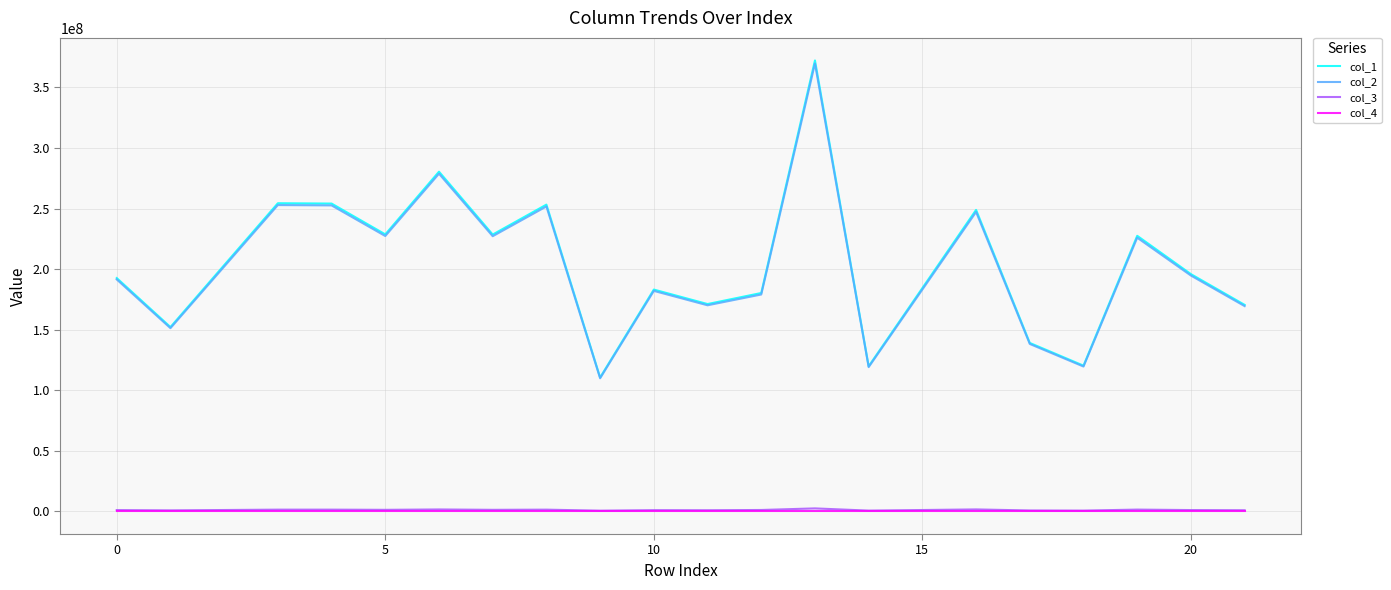

Which series has the largest range (max minus min)?

col_1